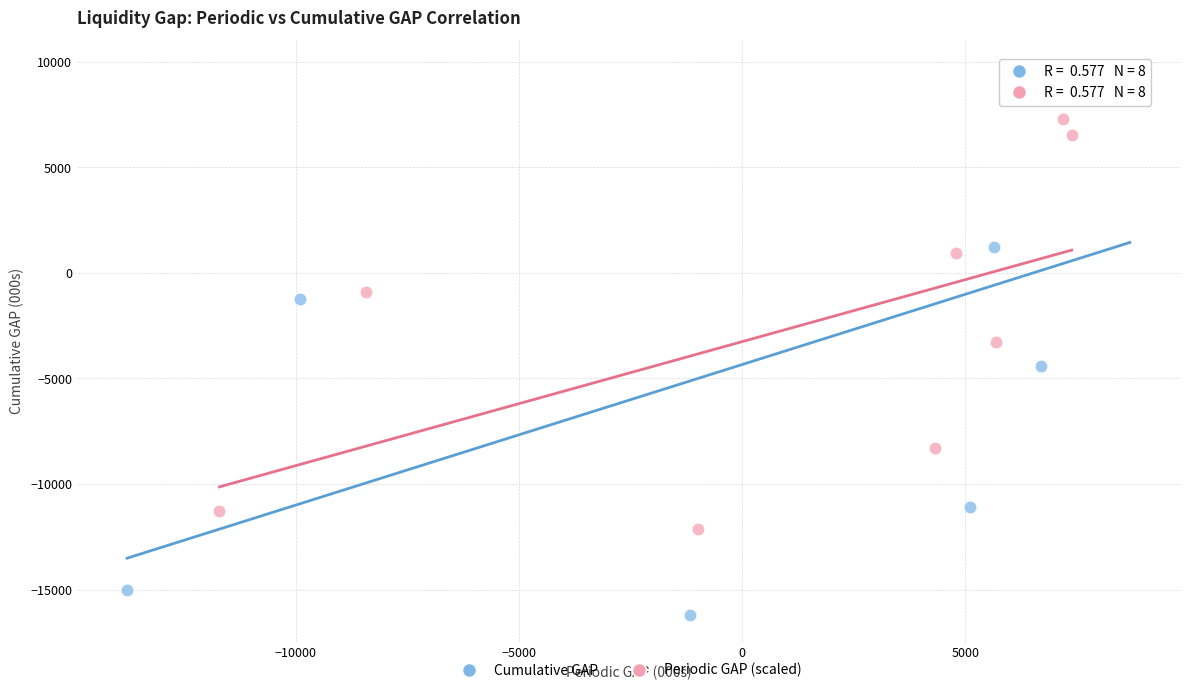

Which series contains the highest Y value?

Cumulative GAP